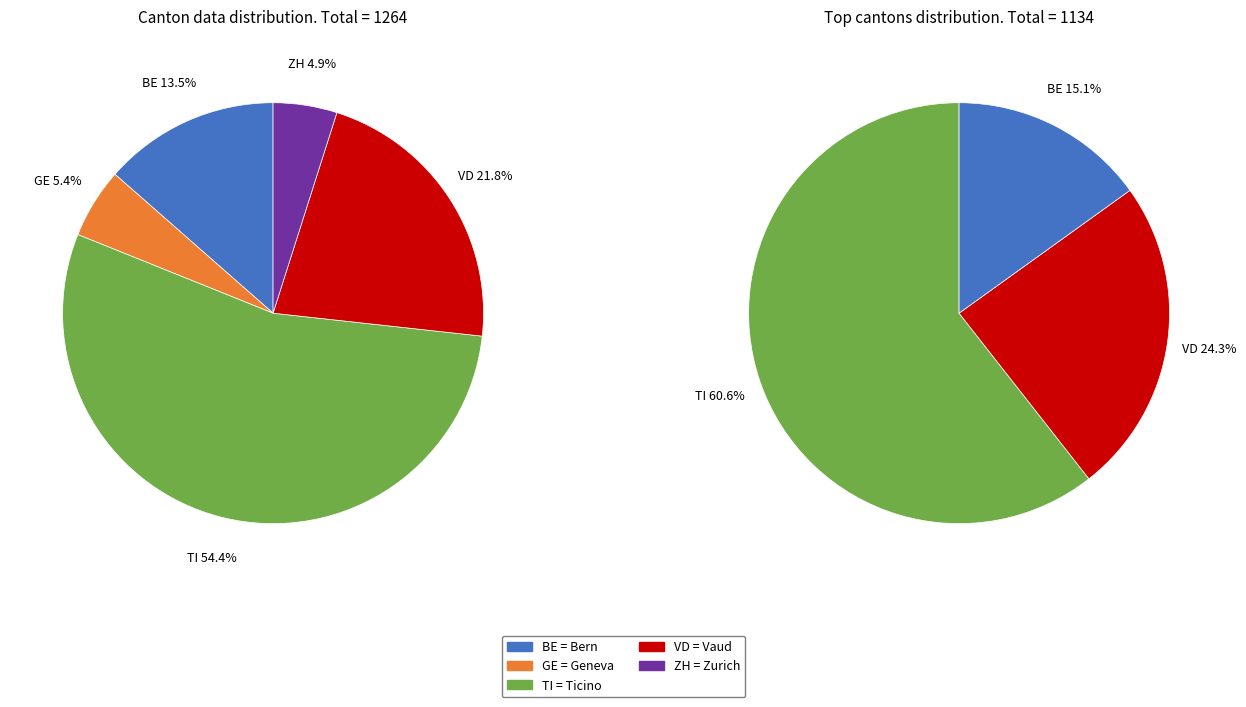

What percentage is NOT represented by 18?

98.8%